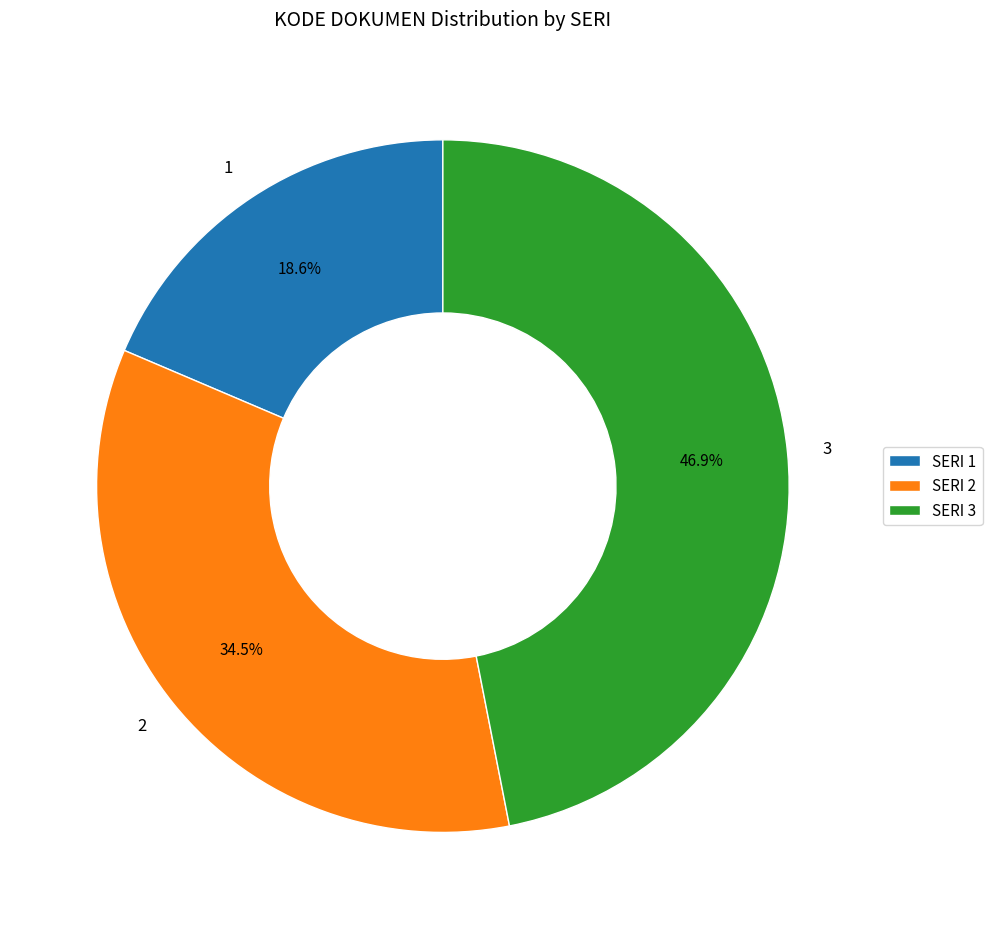

Combined, do 1 and 2 account for over 50%?

Yes